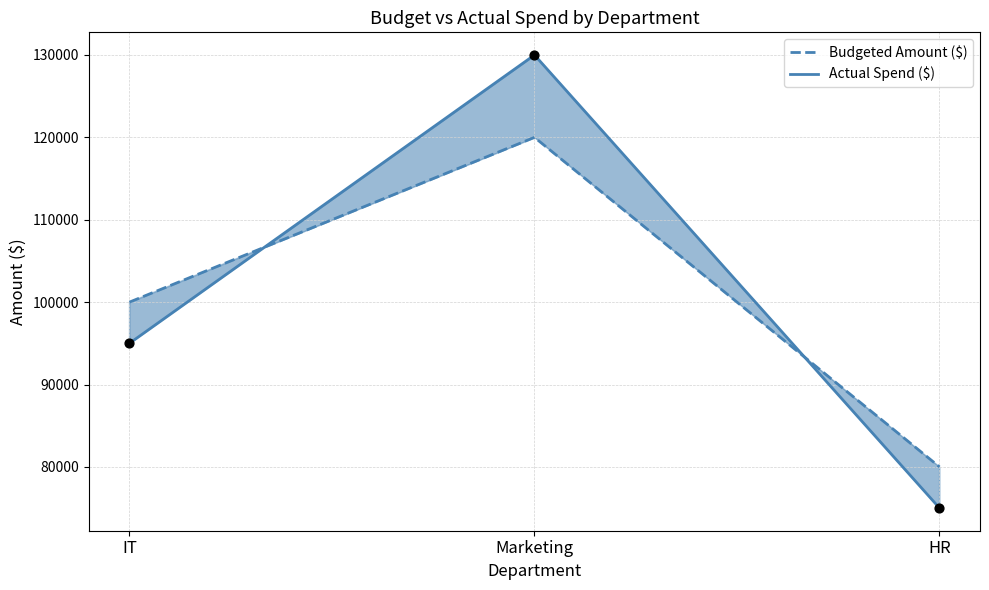

Which series has the largest total across all categories?

Budgeted Amount ($)